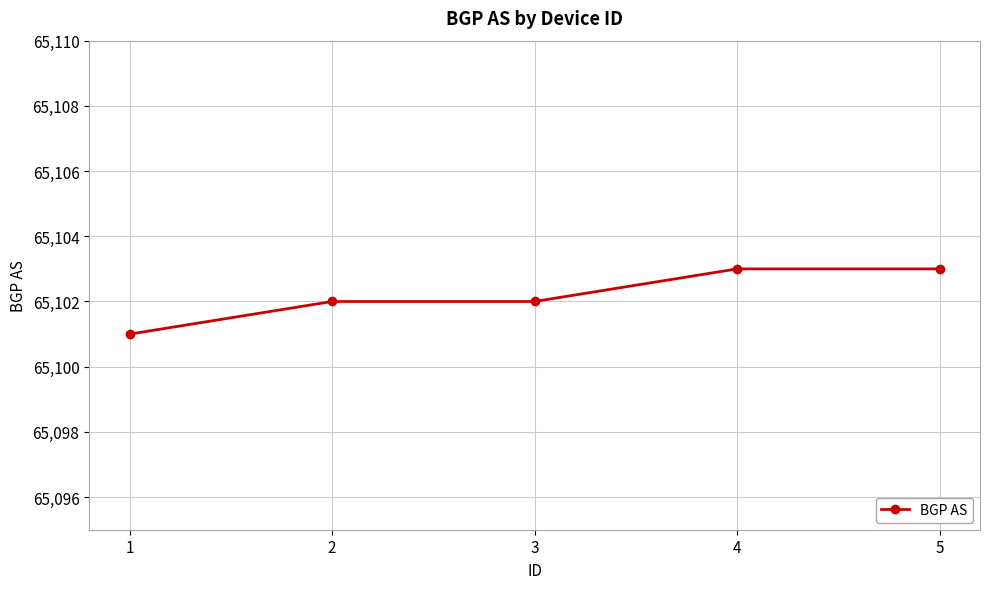

Count the values in the range 65102 to 65103.

4